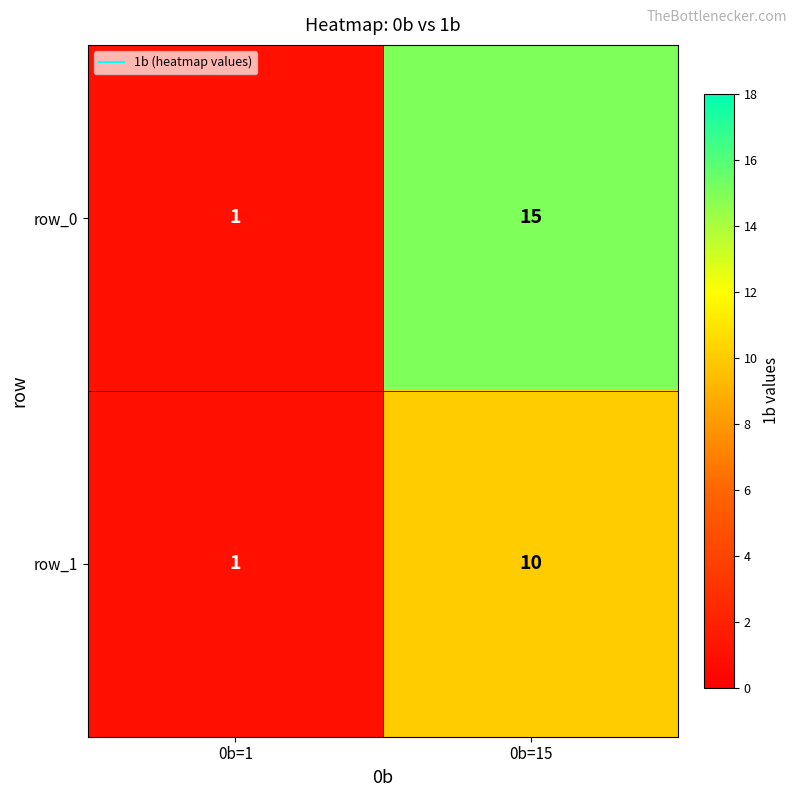

What is the average value of the row_1 series?

6